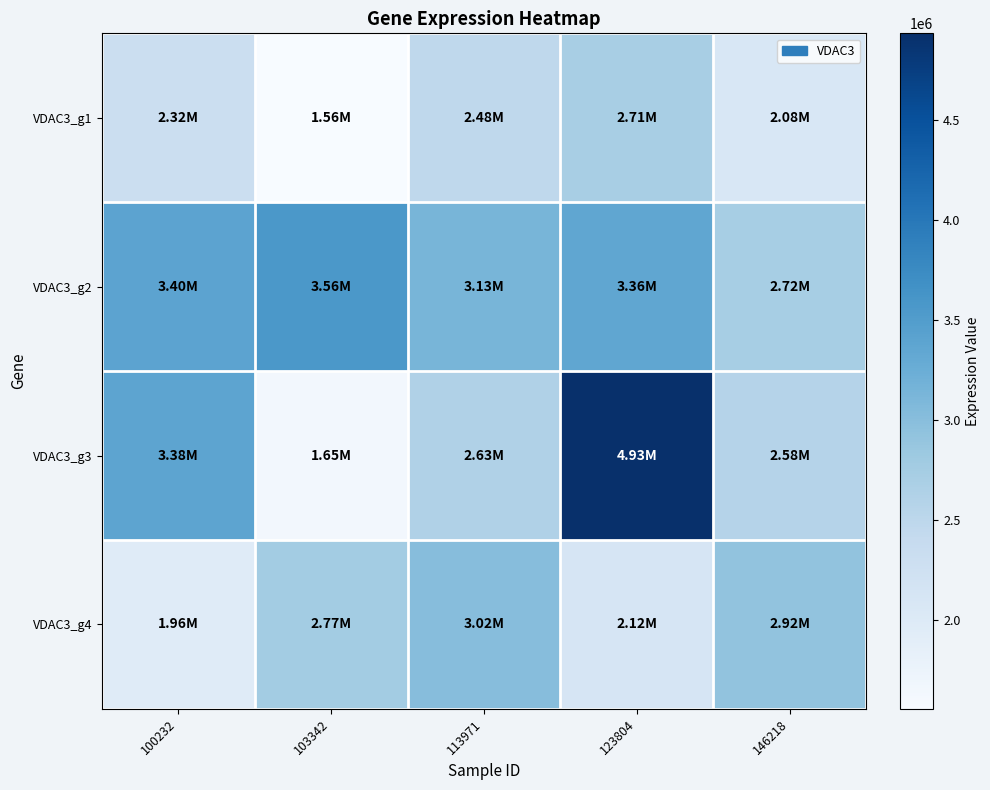

At which category is the sum across all series the highest?

123804